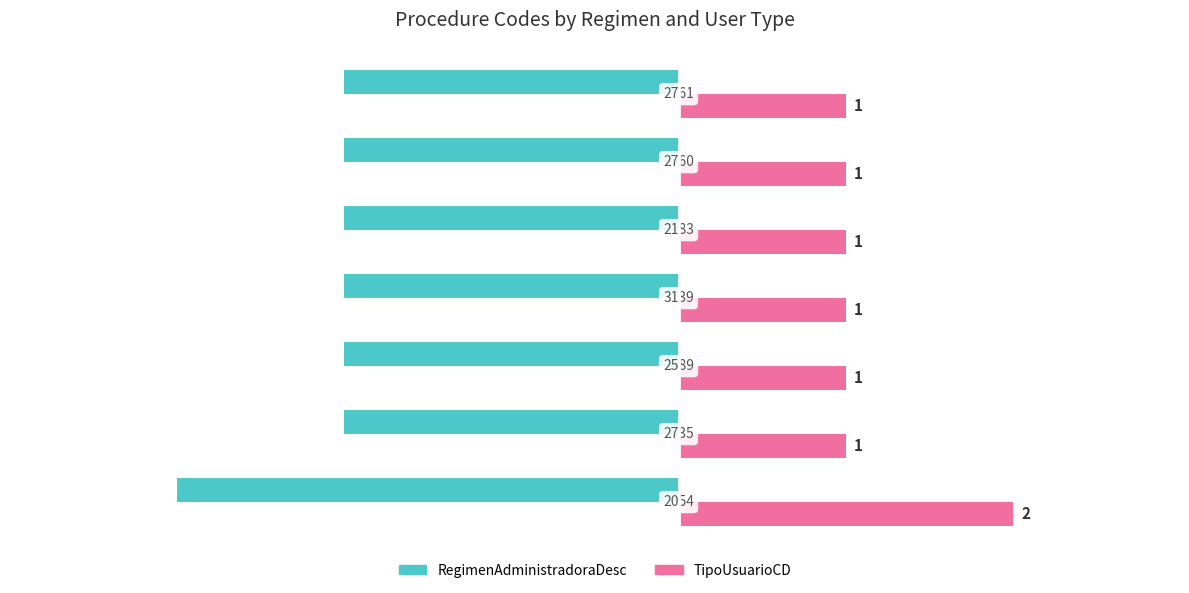

Rank the series by their average value, from highest to lowest.

TipoUsuarioCD, RegimenAdministradoraDesc